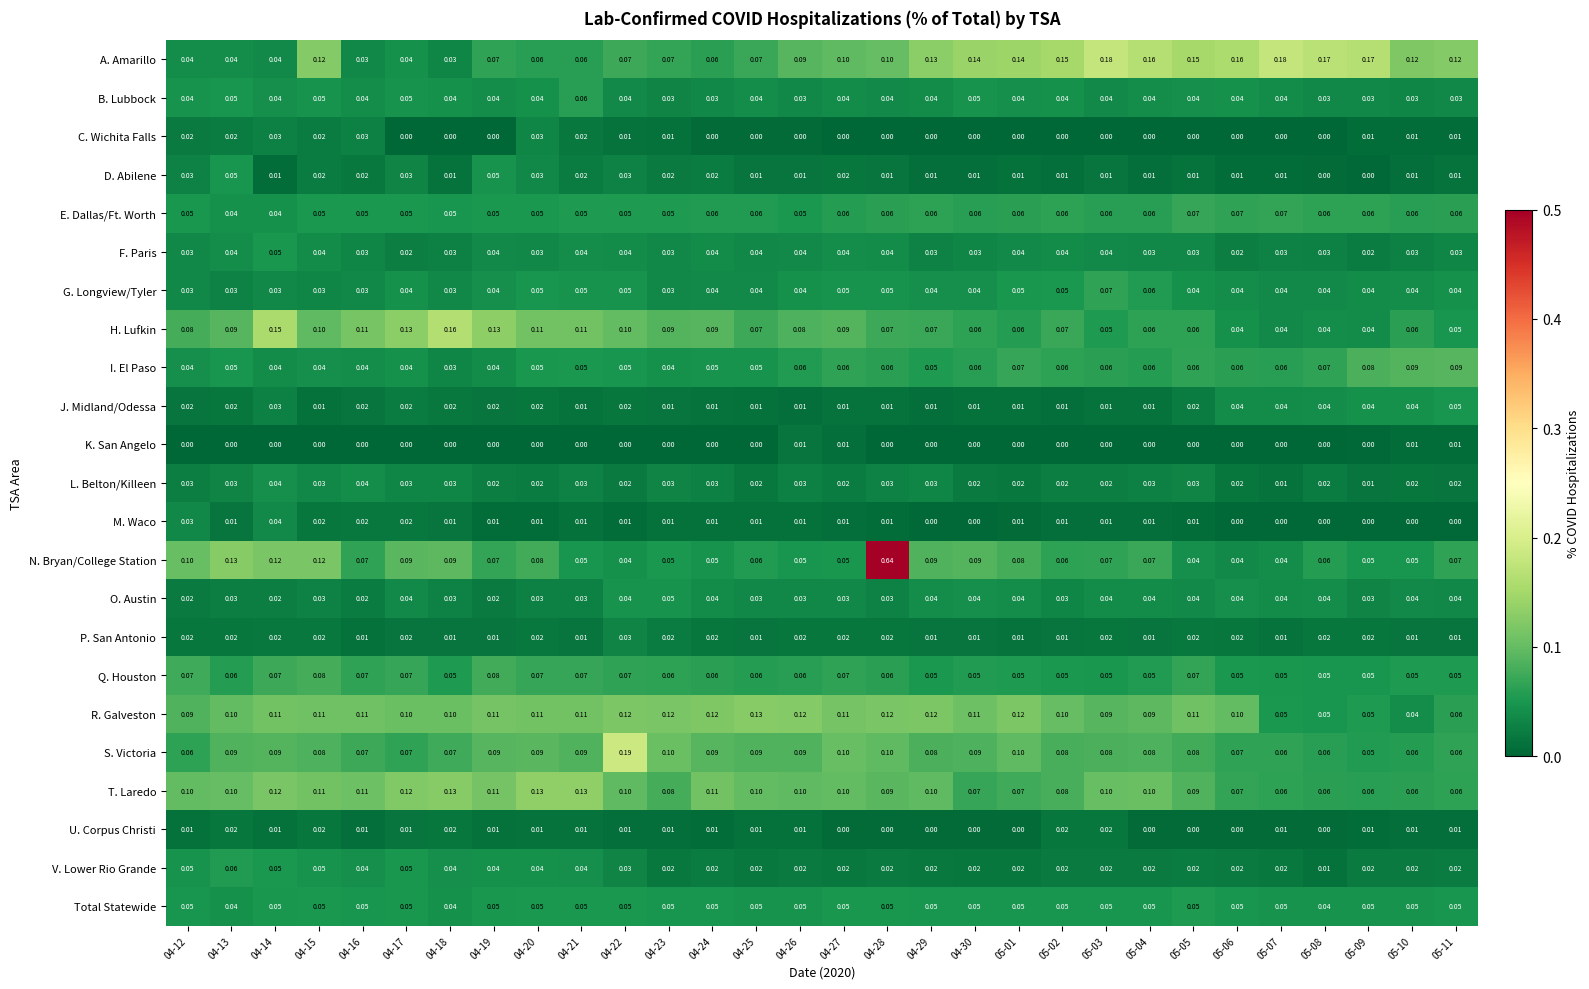

Which series has the largest total across all categories?

A. Amarillo